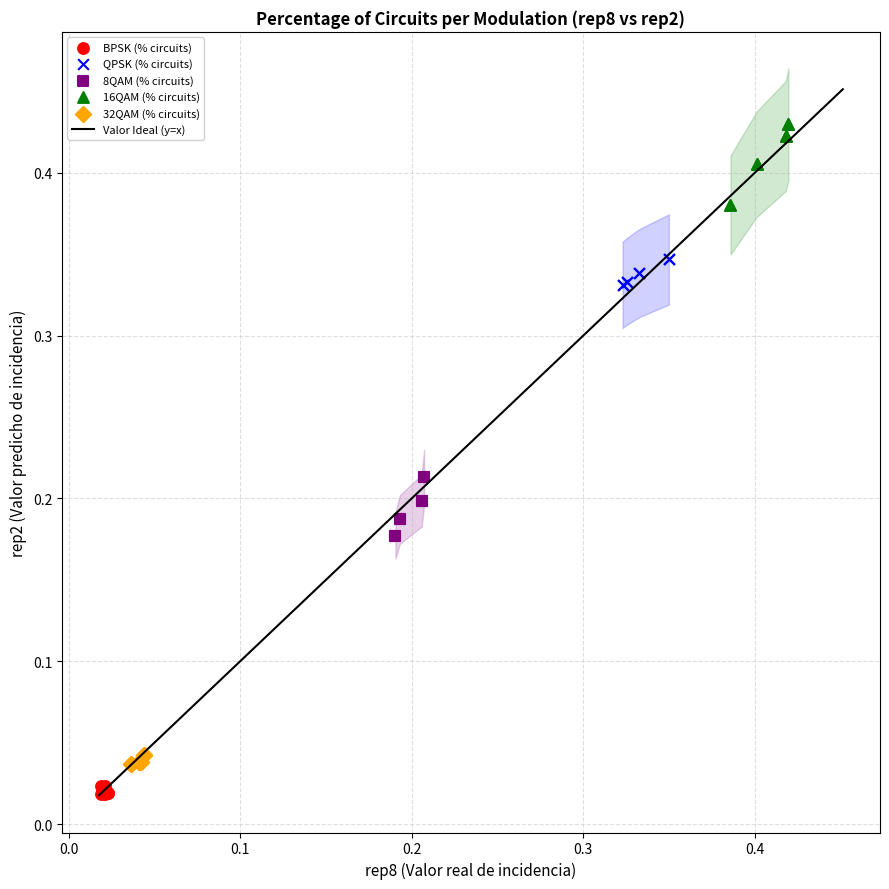

Which series reaches the maximum Y coordinate?

16QAM (% circuits)